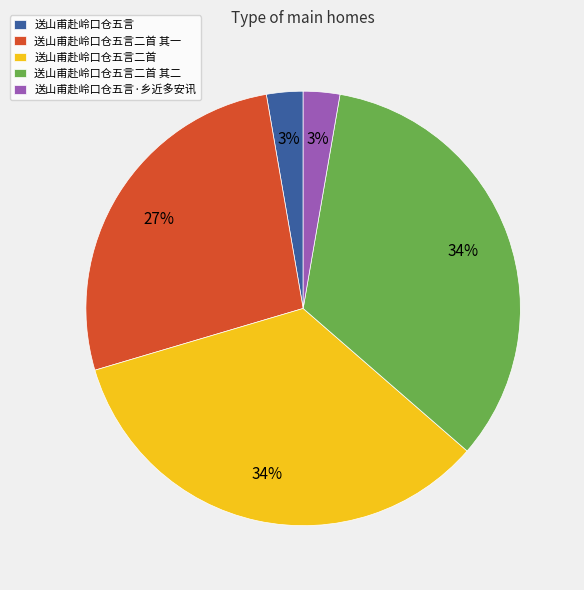

True or false: 送山甫赴岭口仓五言二首 其二 accounts for 34% of the total.

True